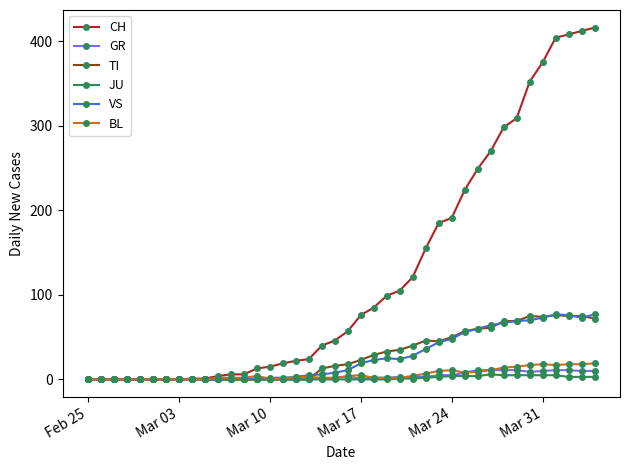

Count the number of data series in this chart.

6